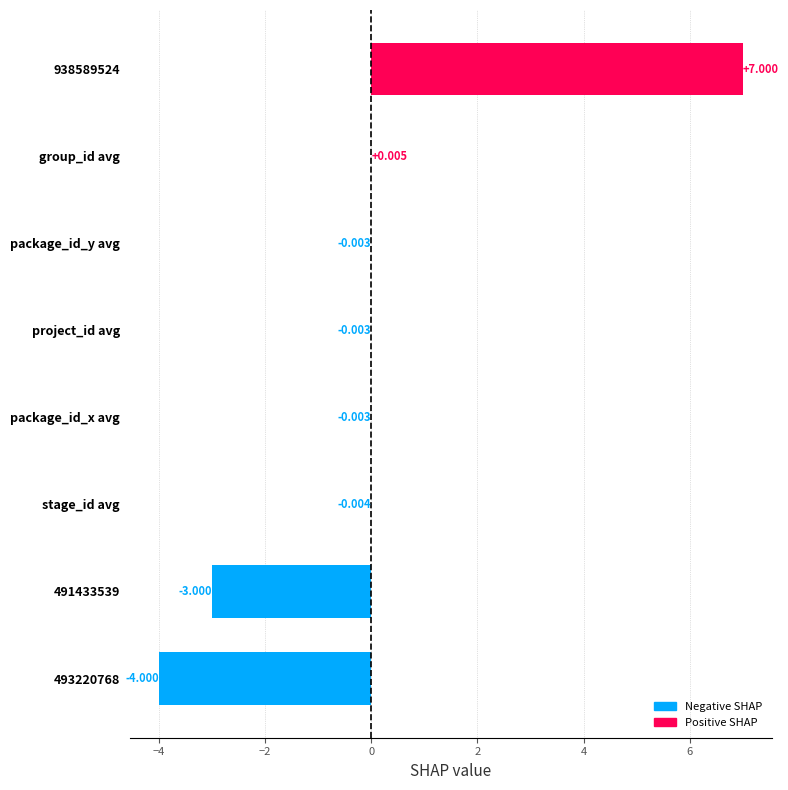

Between group_id avg and package_id_x avg, which is larger?

group_id avg